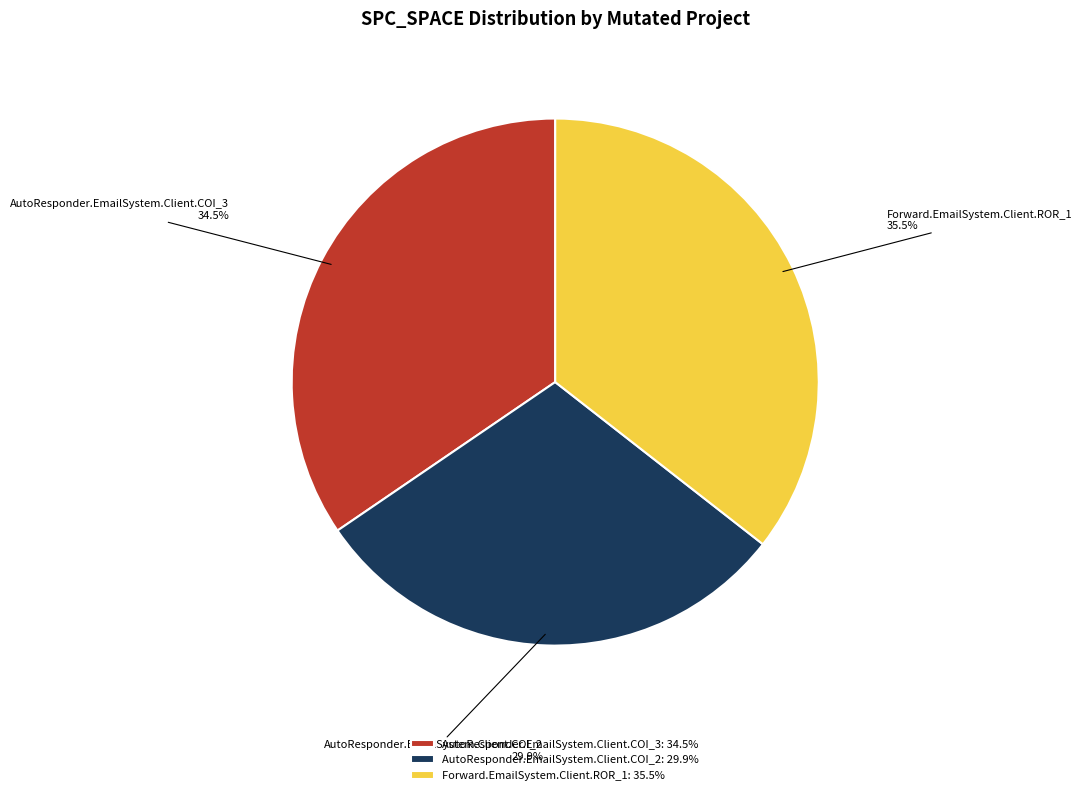

Approximately how many times larger is the value at AutoResponder.EmailSystem.Client.COI_3 compared to Forward.EmailSystem.Client.ROR_1?

1.0